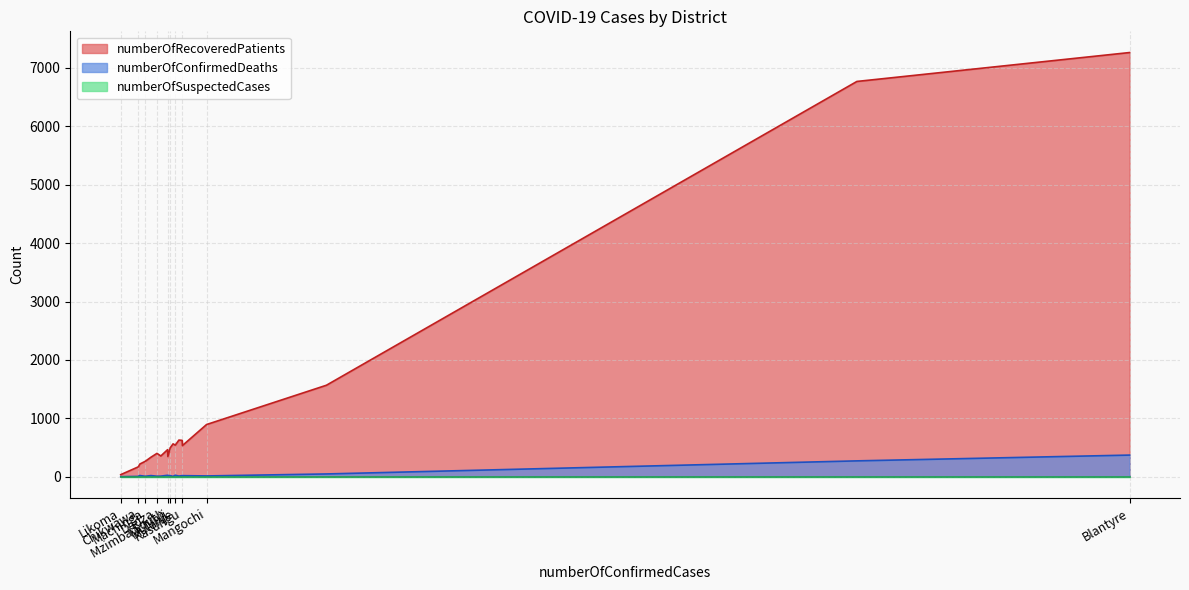

True or false: numberOfRecoveredPatients has a value of 382 at Chitipa.

False